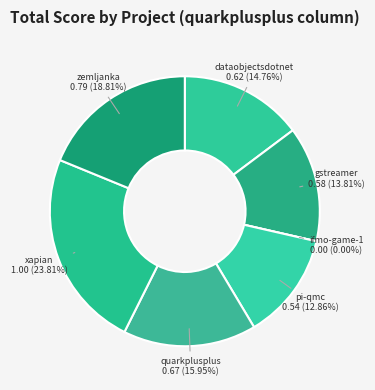

True or false: pi-qmc.csv accounts for 26% of the total.

False